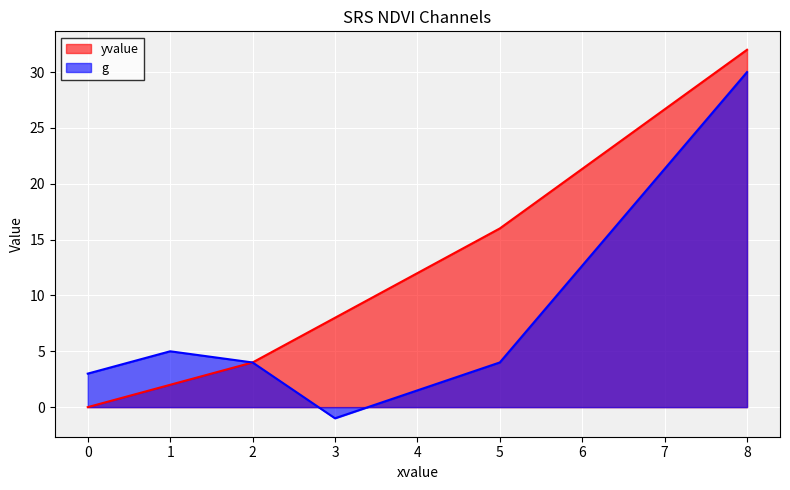

Reading left to right, what are all the values shown in this chart?

yvalue: 0	2	4	8	16	32
g: 3	5	4	-1	4	30